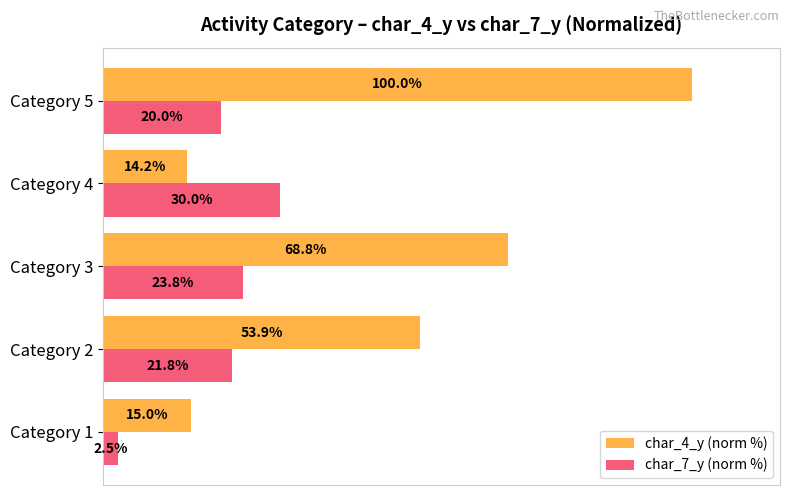

At which category is the sum across all series the highest?

Category 5